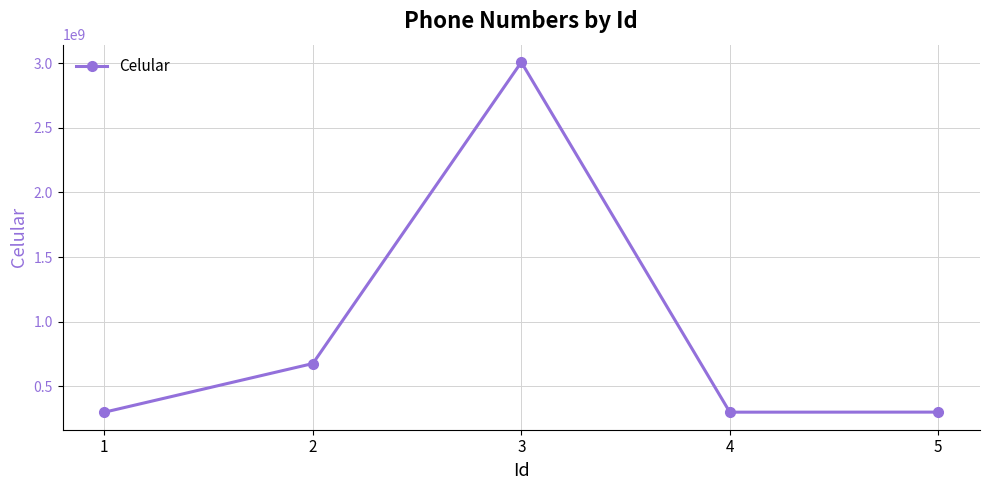

Which has a higher value, 2 or 1?

2